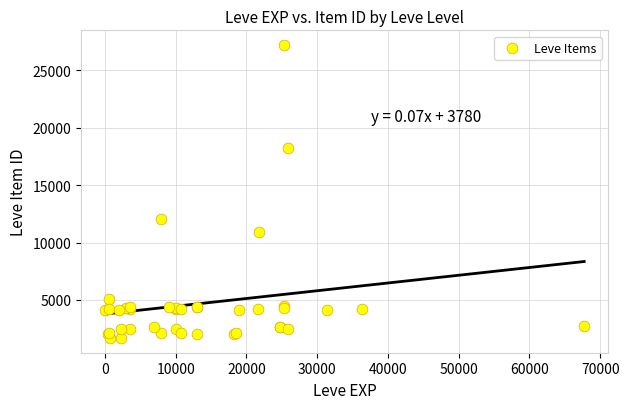

What Y value in the scatter plot is closest to 14448?

12018